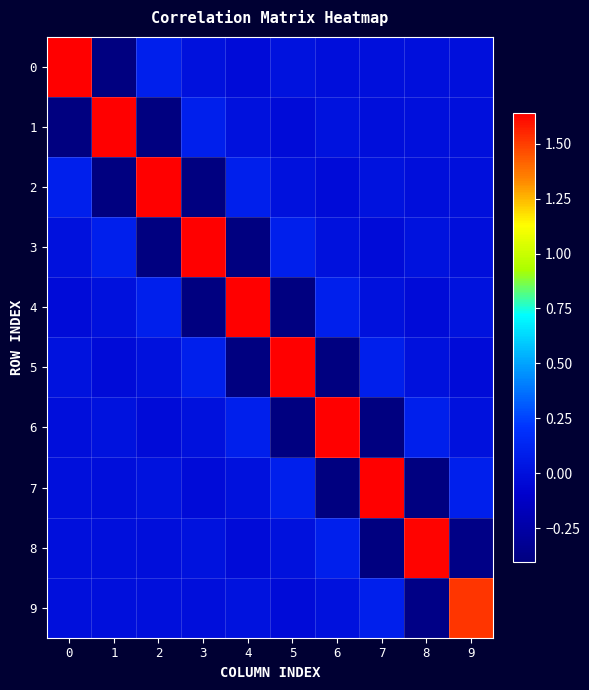

Reading left to right, extract all data points from this chart.

0: 0=1.6	1=-0.4	2=0.1	3=0.0	4=-0.0	5=0.0	6=-0.0	7=0.0	8=0.0	9=-0.0
1: 0=-0.4	1=1.6	2=-0.4	3=0.1	4=0.0	5=-0.0	6=0.0	7=-0.0	8=0.0	9=0.0
2: 0=0.1	1=-0.4	2=1.6	3=-0.4	4=0.1	5=0.0	6=-0.0	7=0.0	8=-0.0	9=0.0
3: 0=0.0	1=0.1	2=-0.4	3=1.6	4=-0.4	5=0.1	6=0.0	7=-0.0	8=0.0	9=-0.0
4: 0=-0.0	1=0.0	2=0.1	3=-0.4	4=1.6	5=-0.4	6=0.1	7=0.0	8=-0.0	9=0.0
5: 0=0.0	1=-0.0	2=0.0	3=0.1	4=-0.4	5=1.6	6=-0.4	7=0.1	8=0.0	9=-0.0
6: 0=-0.0	1=0.0	2=-0.0	3=0.0	4=0.1	5=-0.4	6=1.6	7=-0.4	8=0.1	9=0.0
7: 0=0.0	1=-0.0	2=0.0	3=-0.0	4=0.0	5=0.1	6=-0.4	7=1.6	8=-0.4	9=0.1
8: 0=0.0	1=0.0	2=-0.0	3=0.0	4=-0.0	5=0.0	6=0.1	7=-0.4	8=1.6	9=-0.4
9: 0=-0.0	1=0.0	2=0.0	3=-0.0	4=0.0	5=-0.0	6=0.0	7=0.1	8=-0.4	9=1.5